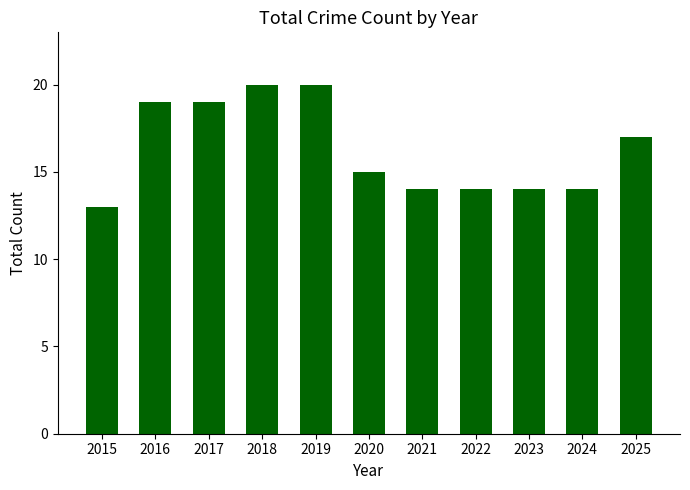

What is the value of the 2nd bar from the left?

19